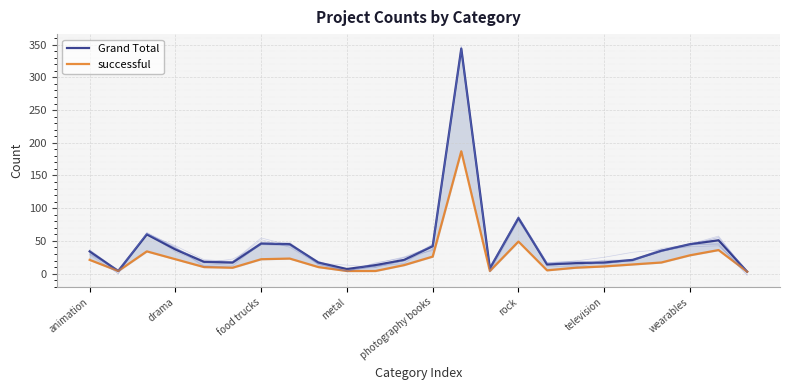

Rank the series at 8 from highest to lowest value.

Grand Total, successful